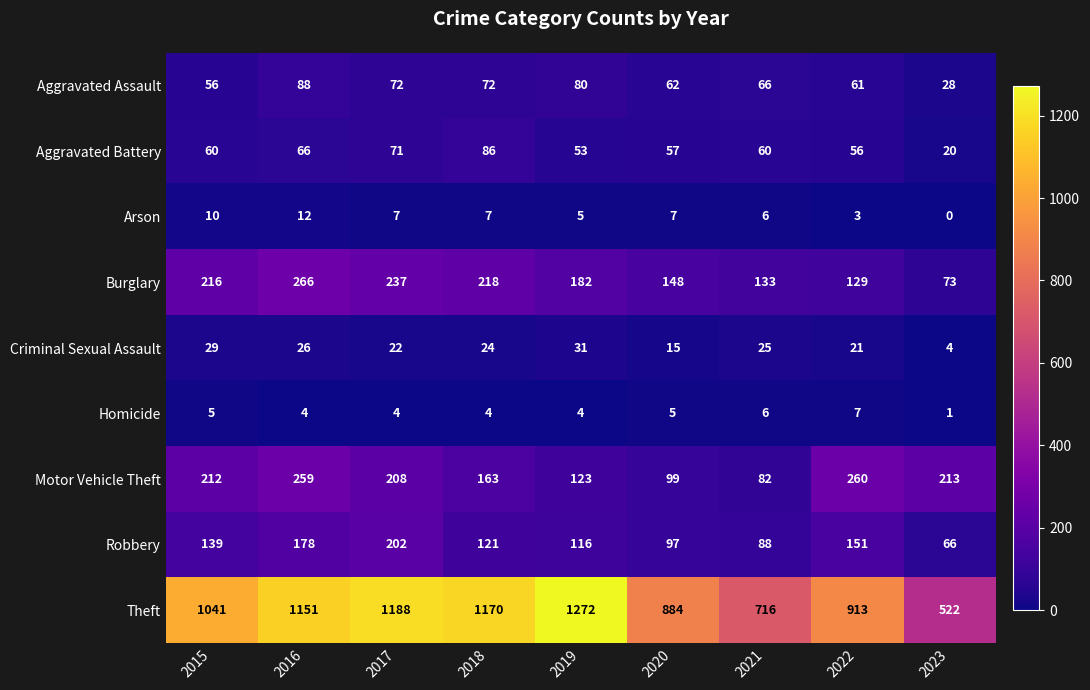

Which series has the largest total across all categories?

Theft